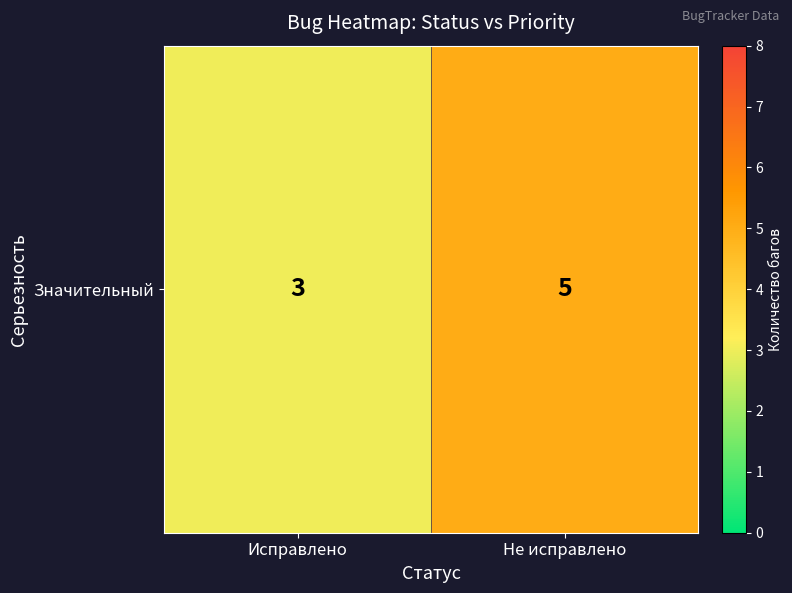

Reading left to right, what are all the values shown in this chart?

3	5